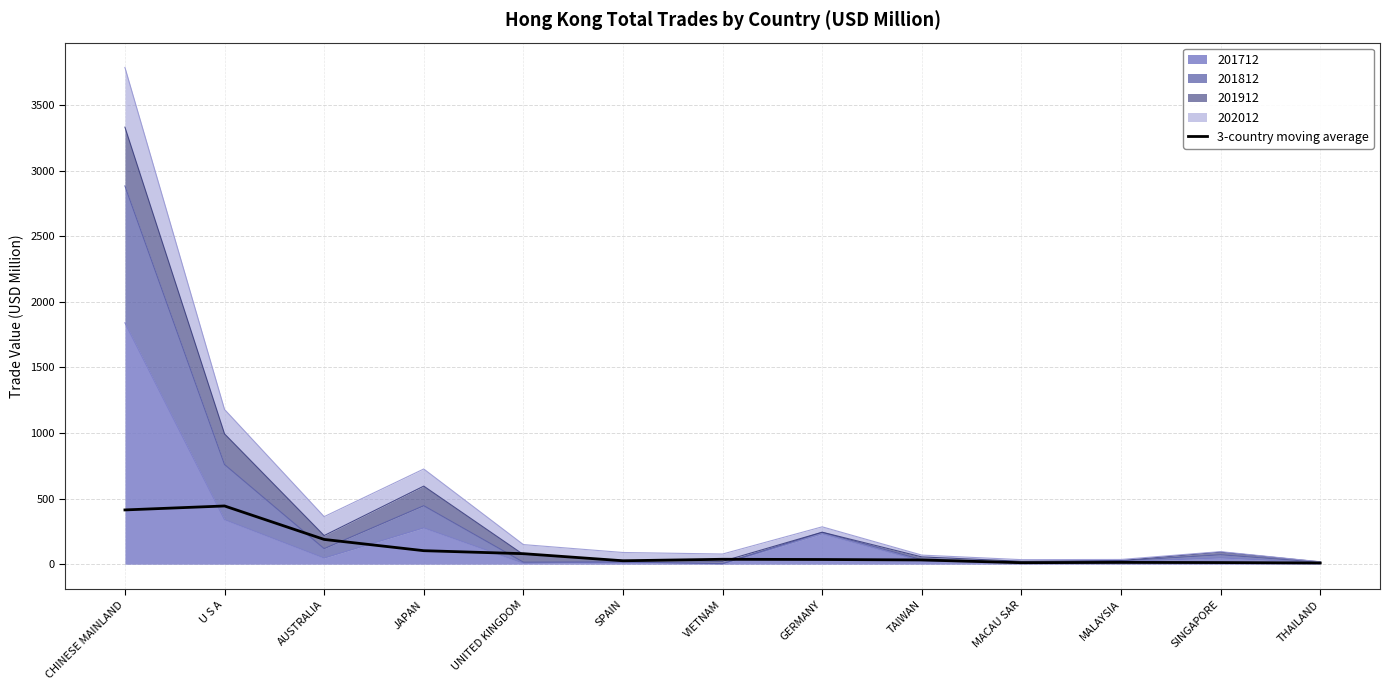

What is the label of the 12th point from the left?

SINGAPORE